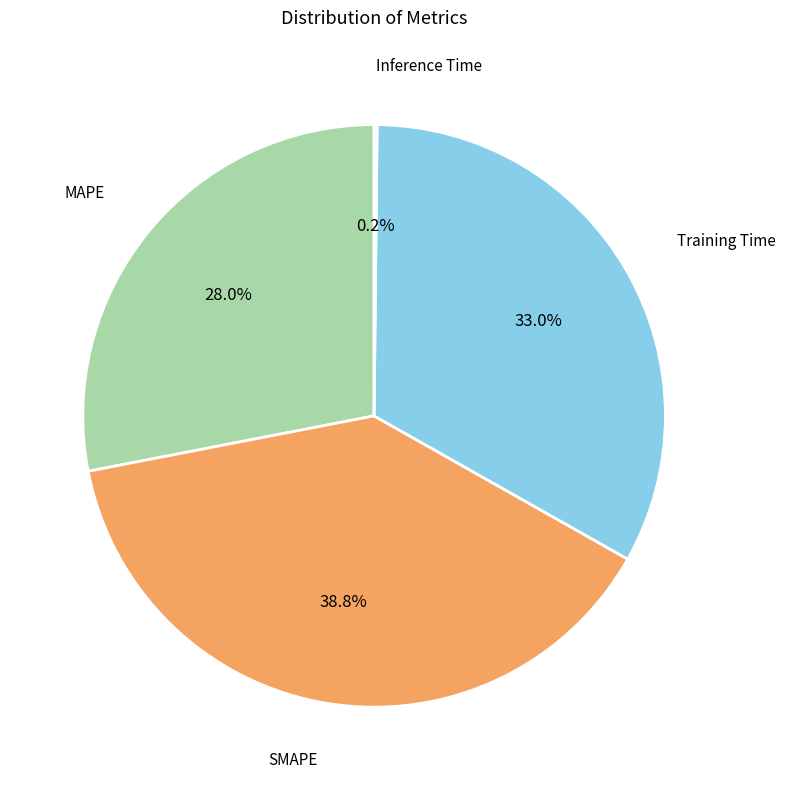

Does any single category account for the majority?

No